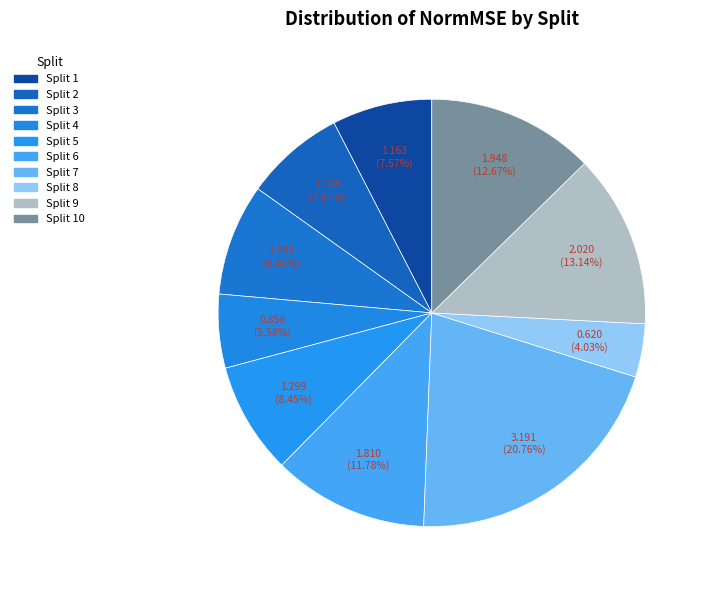

Does any single category account for the majority?

No